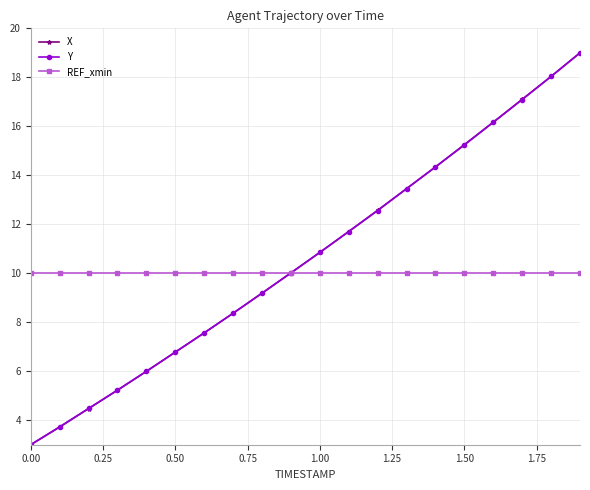

True or false: REF_xmin and X intersect in this chart.

True